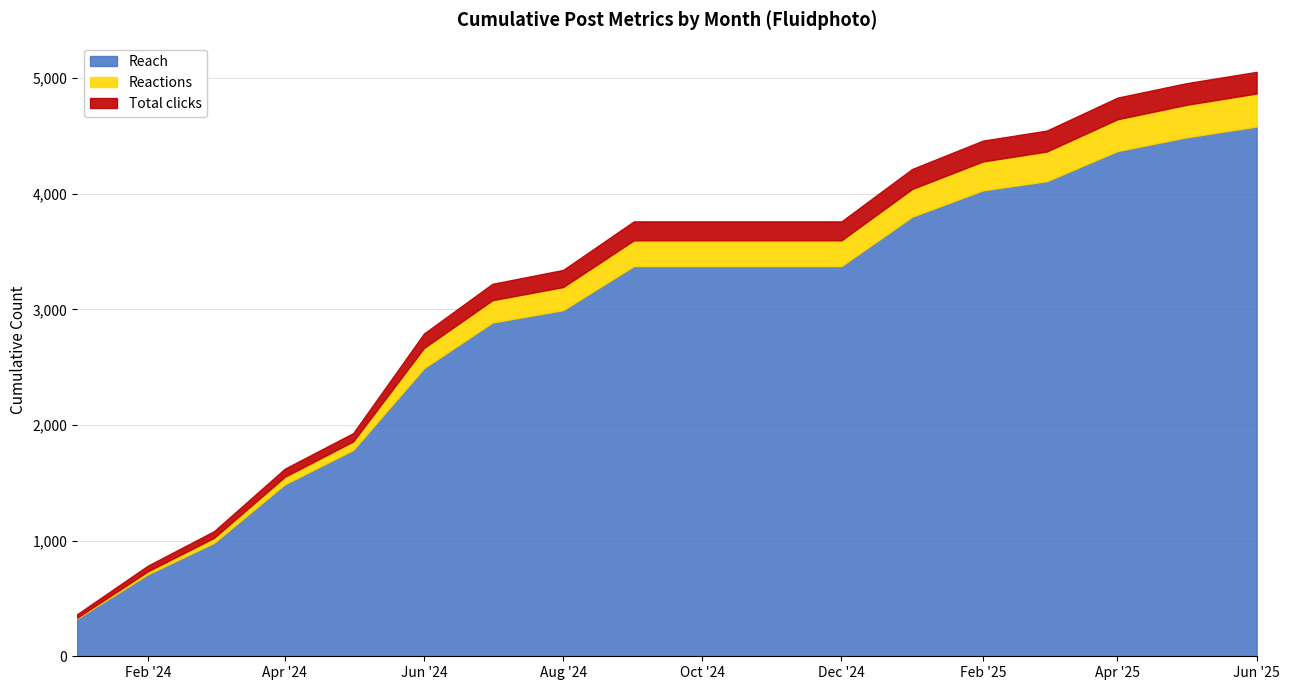

True or false: Reach and Total clicks cross at least once.

False